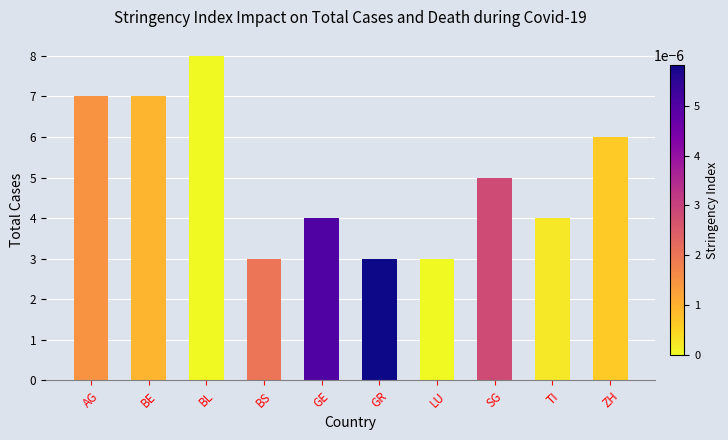

What is the difference between the maximum and second lowest values?

5